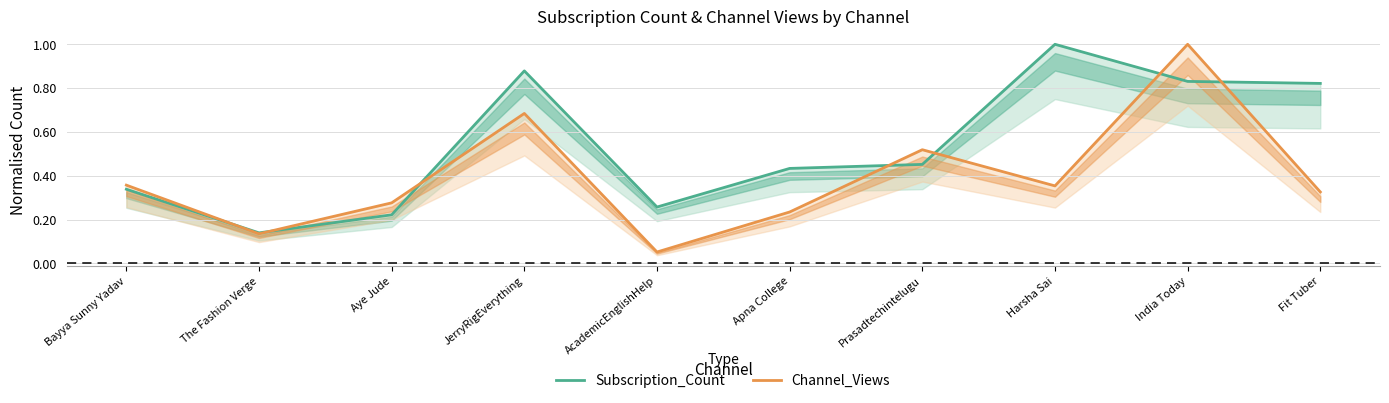

The value of Subscription_Count at JerryRigEverything is 0.9. True or false?

True